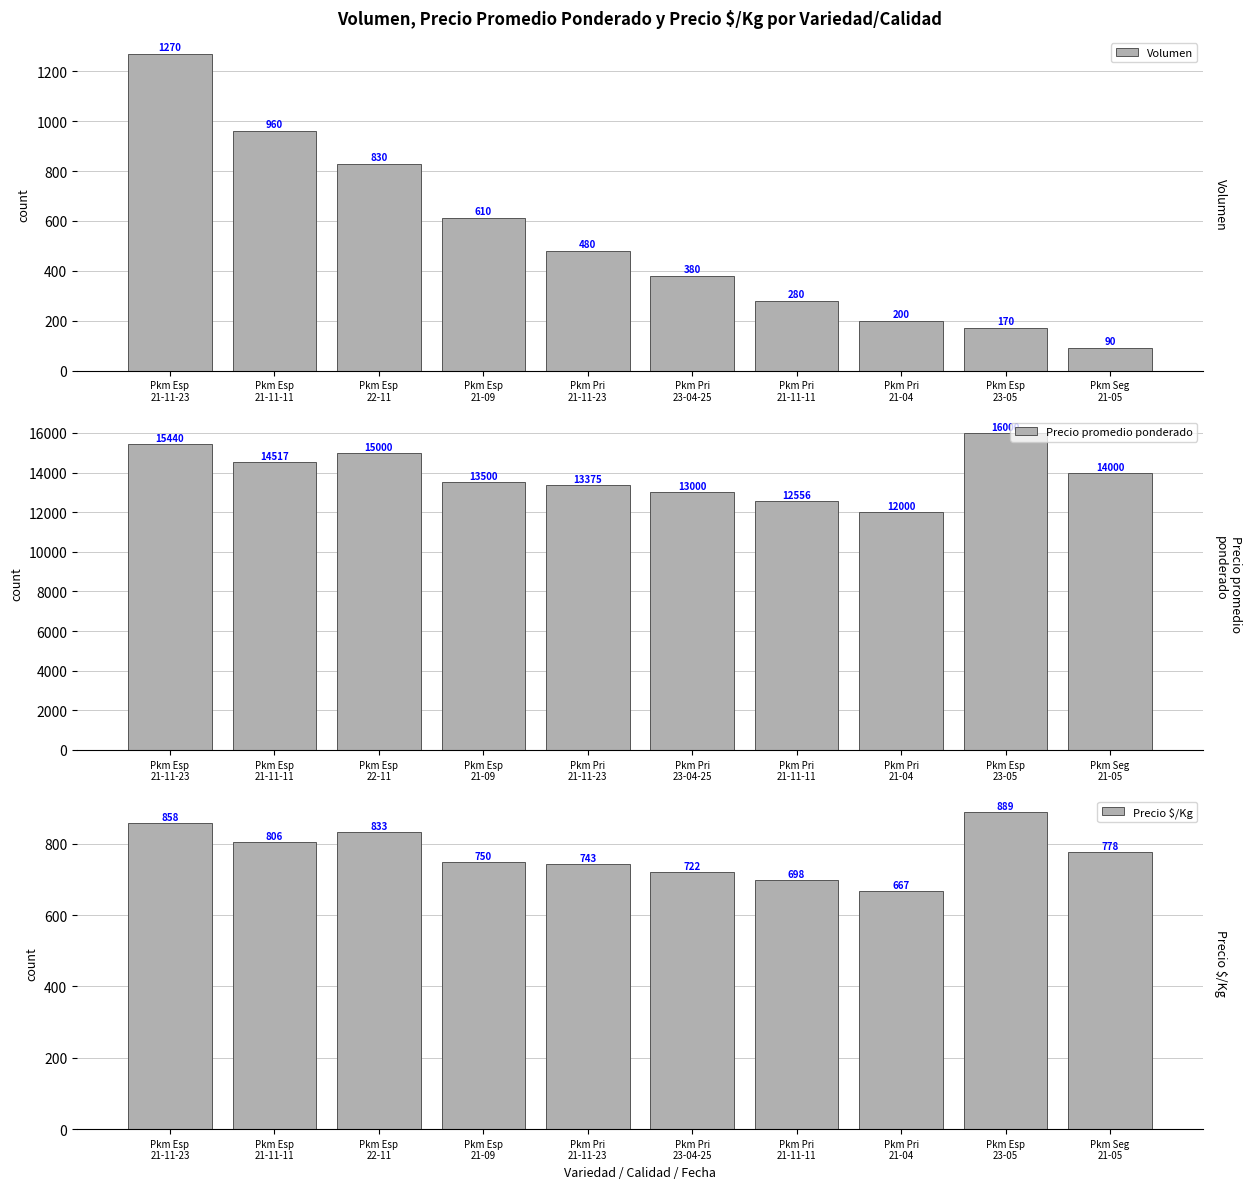

Where does the Precio $/Kg series first go above 778?

Pkm Esp
21-11-23